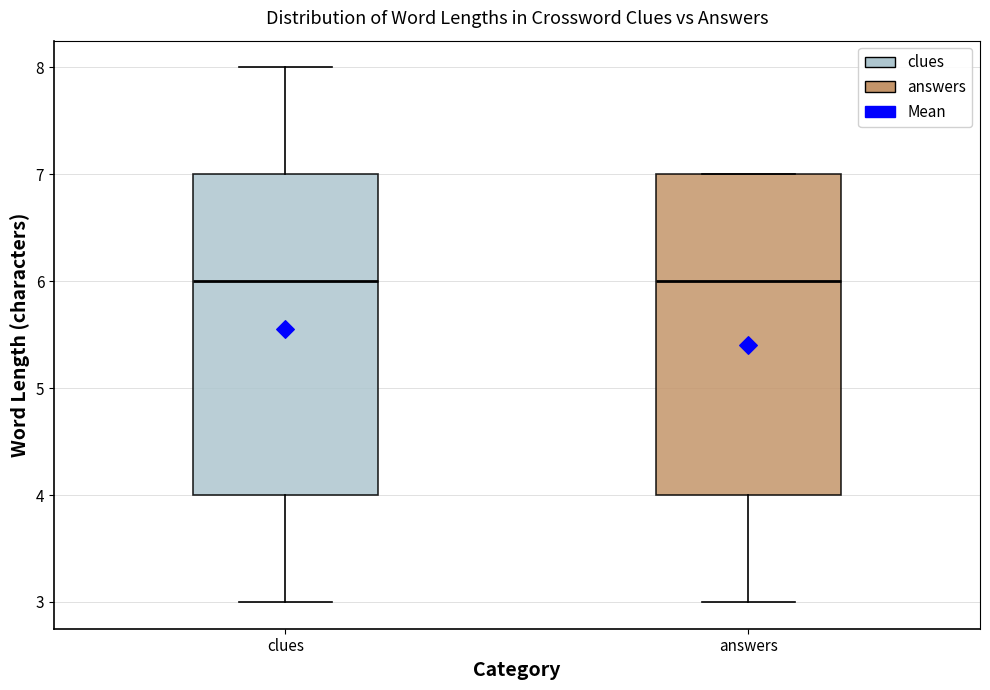

Reading left to right, read every box against the y-axis: the position of its median line, the range the box covers, and the ends of its whiskers. The values are not printed on the chart, so give them approximately, as read against the axis.

clues: median 6, box 4 to 7, whiskers 3 to 8
answers: median 6, box 4 to 7, whiskers 3 to 7